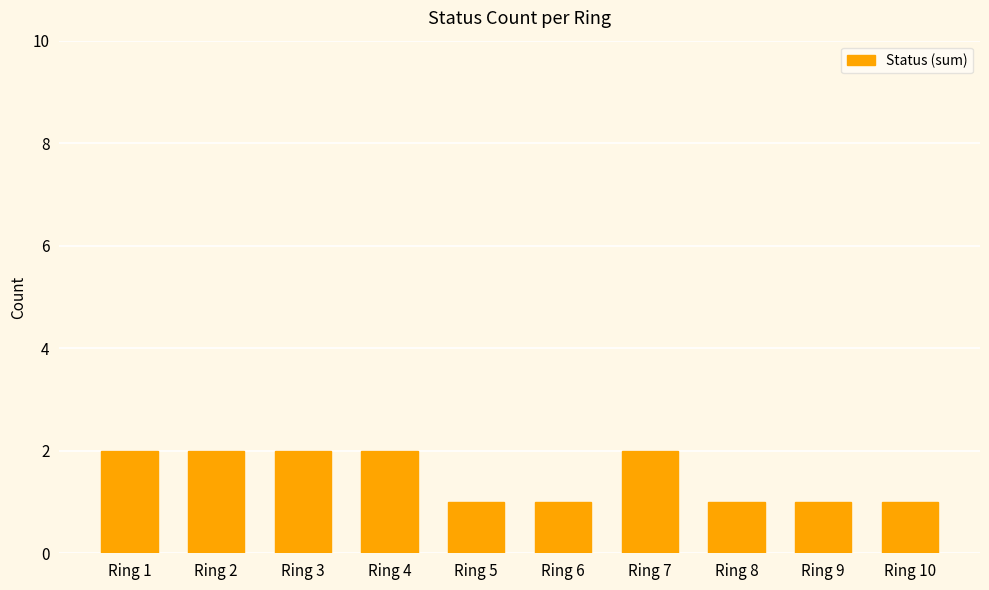

Reading right to left, extract all data points from this chart.

Ring 10=1	Ring 9=1	Ring 8=1	Ring 7=2	Ring 6=1	Ring 5=1	Ring 4=2	Ring 3=2	Ring 2=2	Ring 1=2